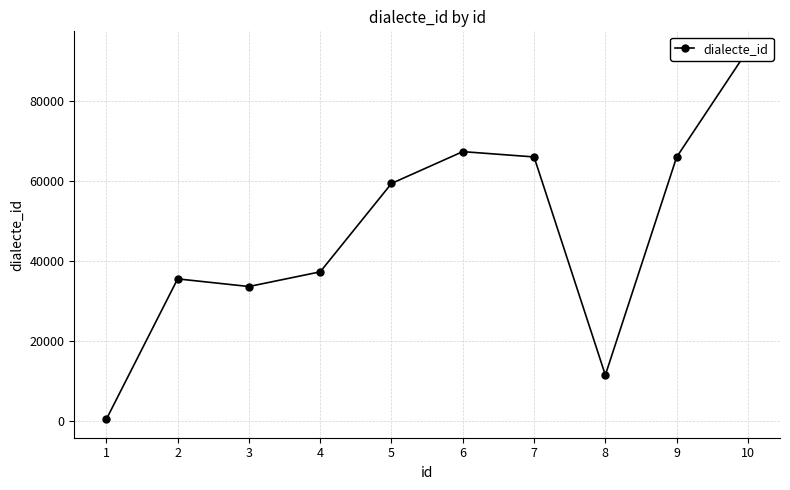

Is it true that the value at 2 is 21967?

False